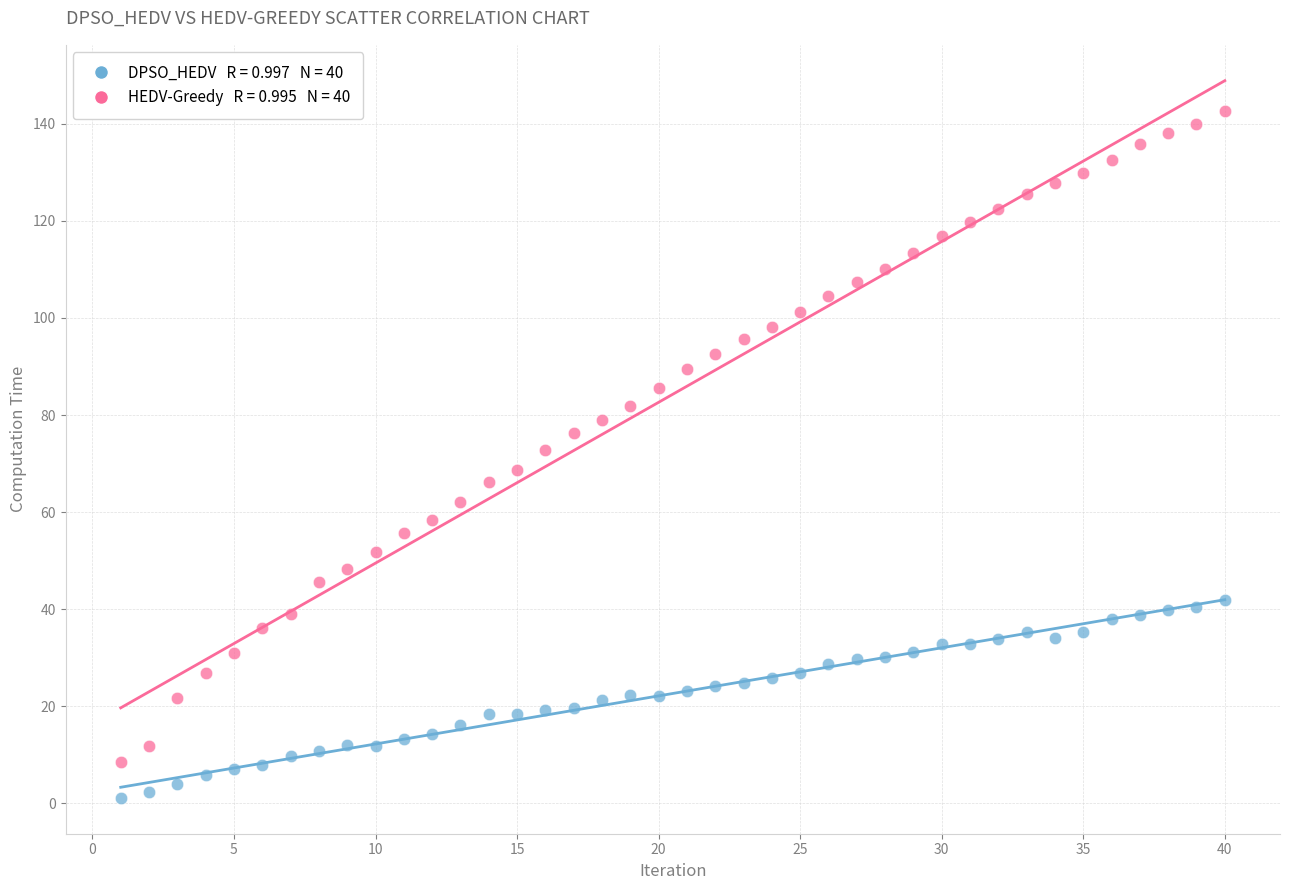

Across all data points, what is the range of X values (max minus min)?

39.0